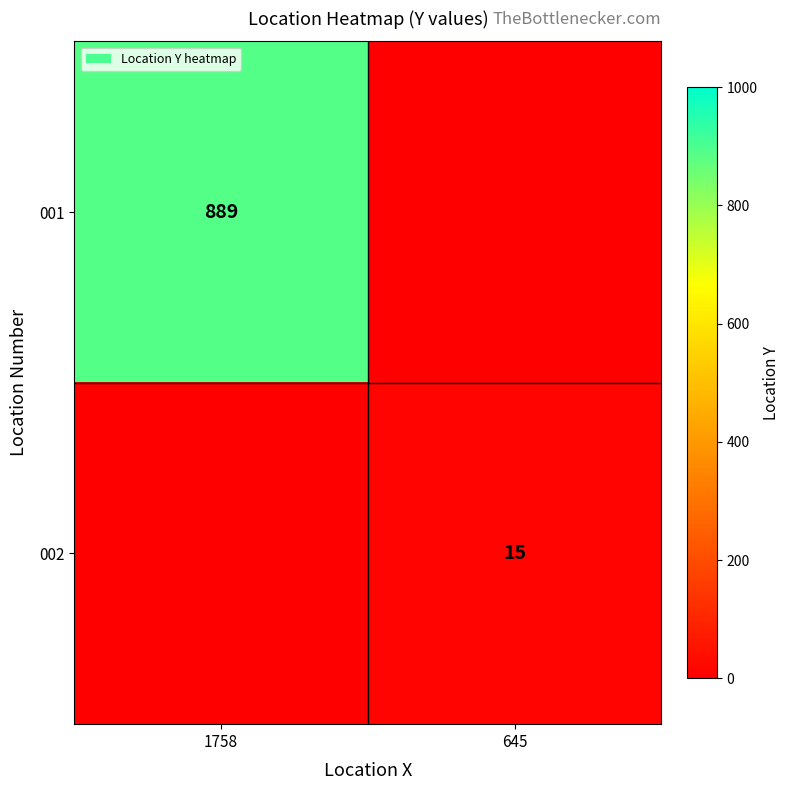

Is it true that 001 equals 536 at 1758?

False